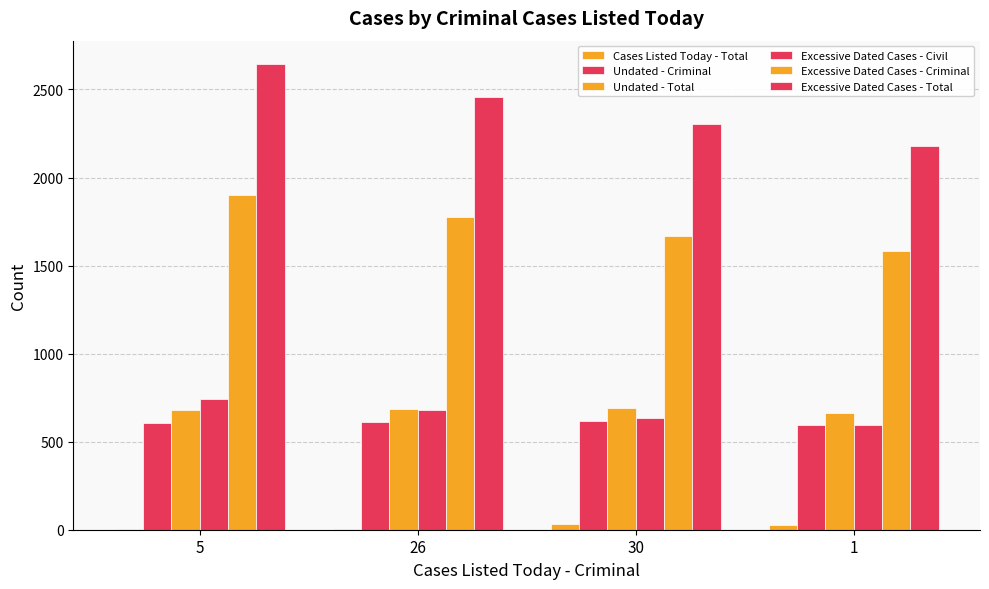

What position from the left is 1?

4